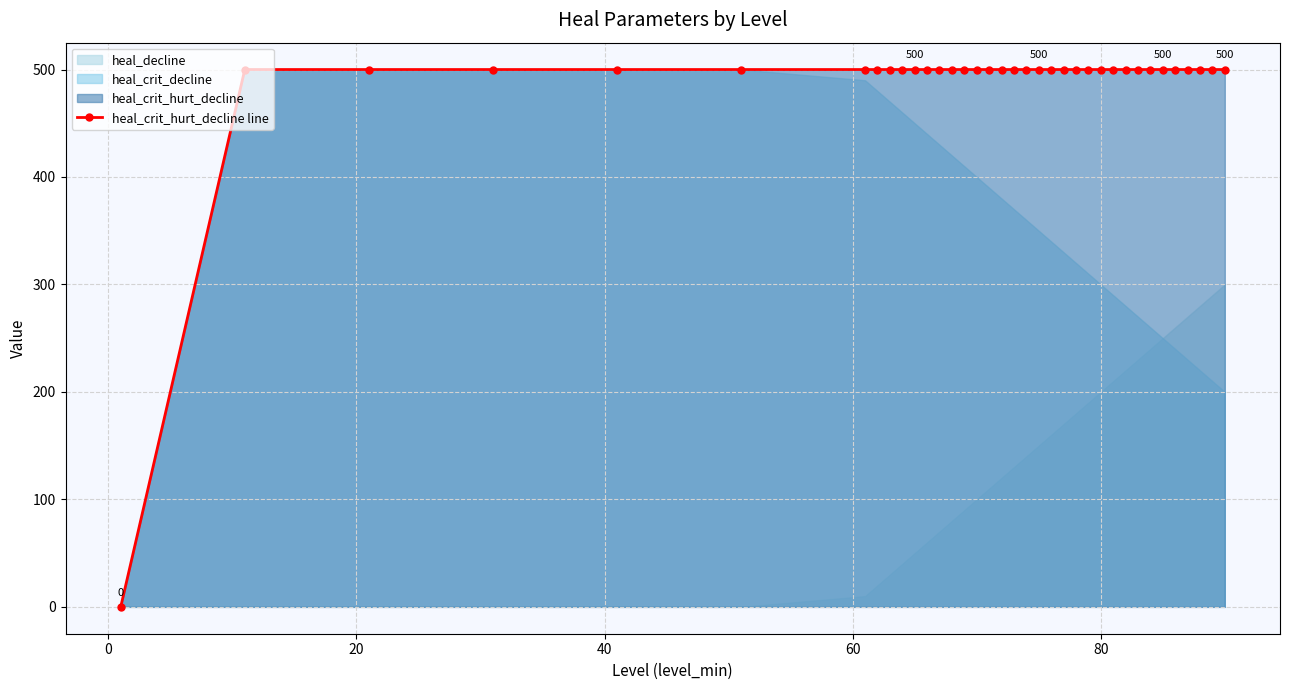

How many lines are shown in the chart?

1